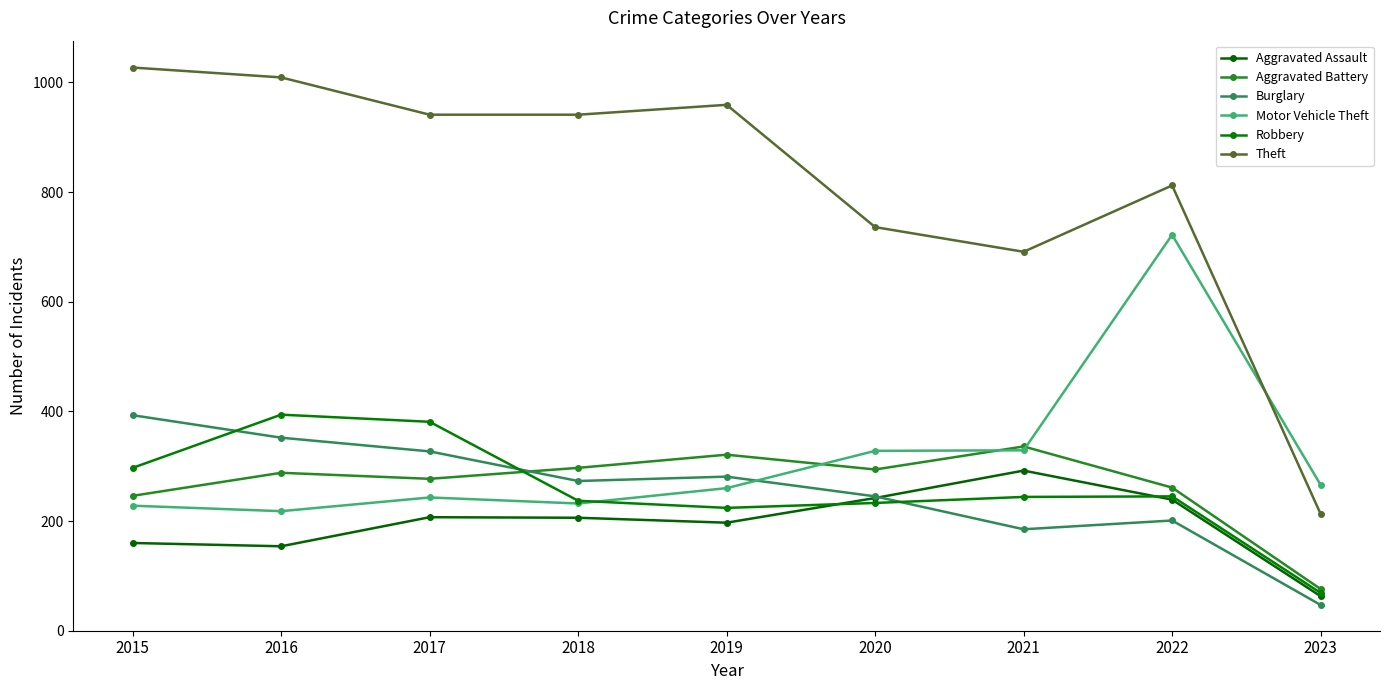

True or false: Burglary and Aggravated Assault intersect in this chart.

True